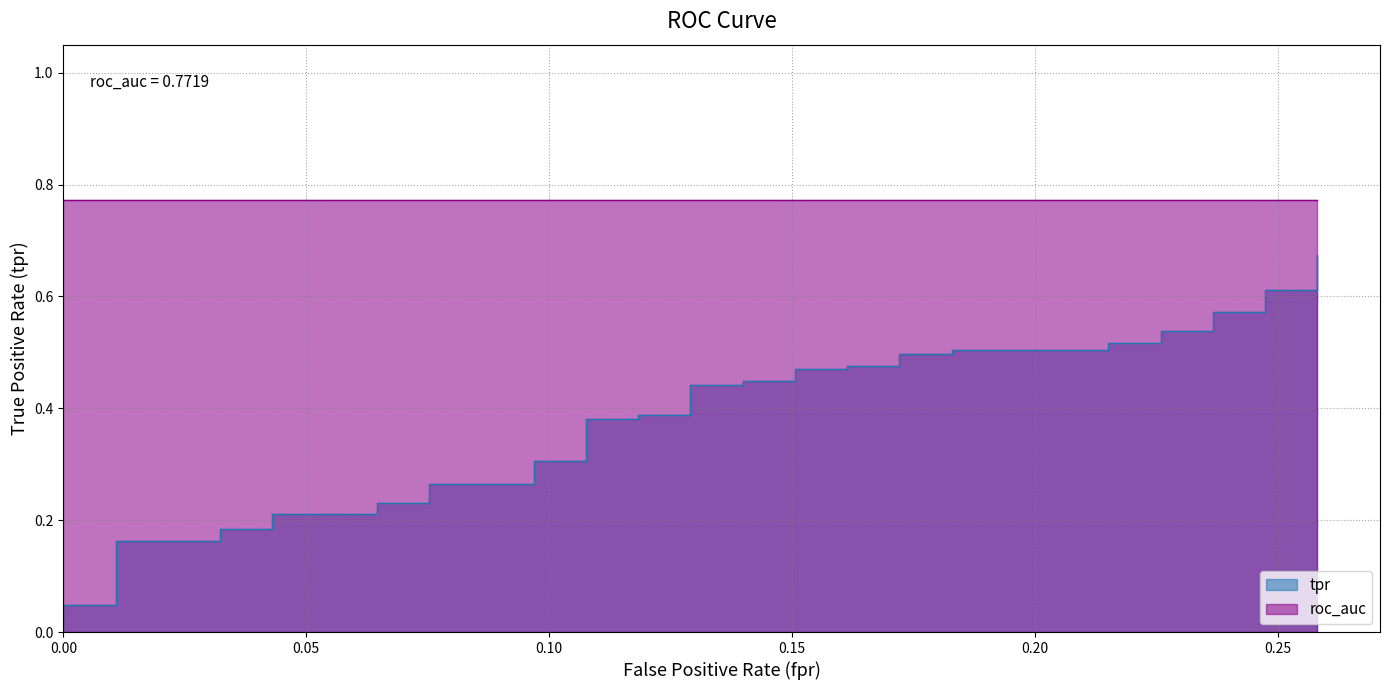

Reading left to right, list all the values displayed in this chart.

0.0	0.0	0.0	0.2	0.2	0.2	0.2	0.2	0.2	0.2	0.2	0.3	0.3	0.3	0.3	0.4	0.4	0.4	0.4	0.4	0.4	0.4	0.4	0.5	0.5	0.5	0.5	0.5	0.5	0.5	0.5	0.5	0.5	0.5	0.5	0.6	0.6	0.6	0.6	0.7